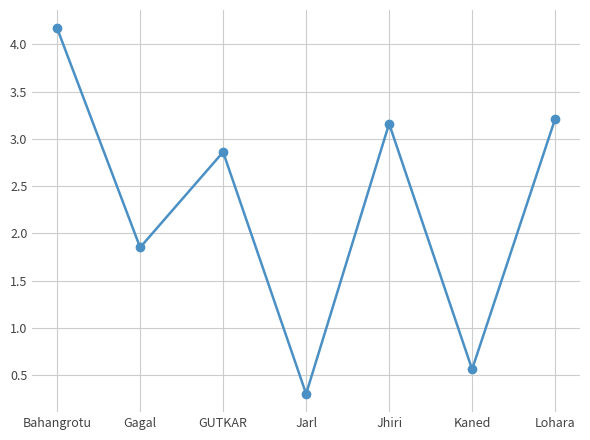

What is the average value?

2.3